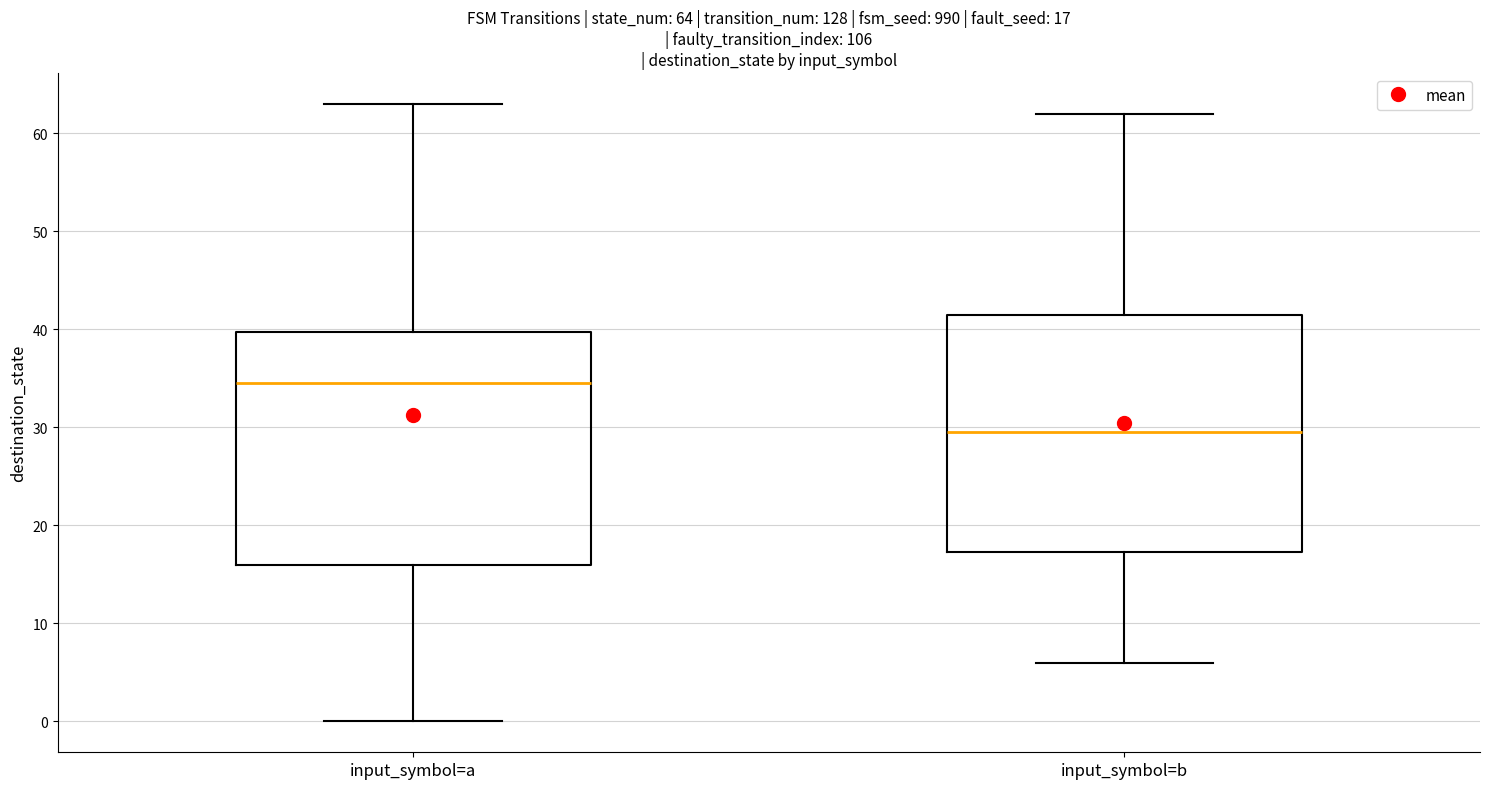

Which box has the highest median line?

input_symbol=a